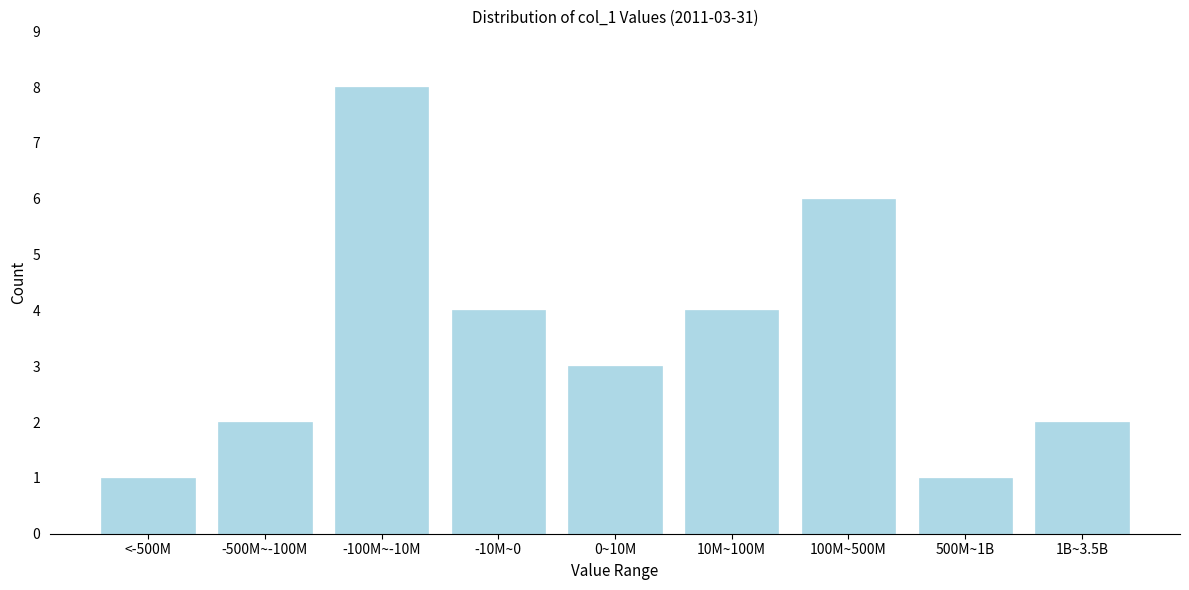

Reading left to right, what are all the values shown in this chart?

1	2	8	4	3	4	6	1	2